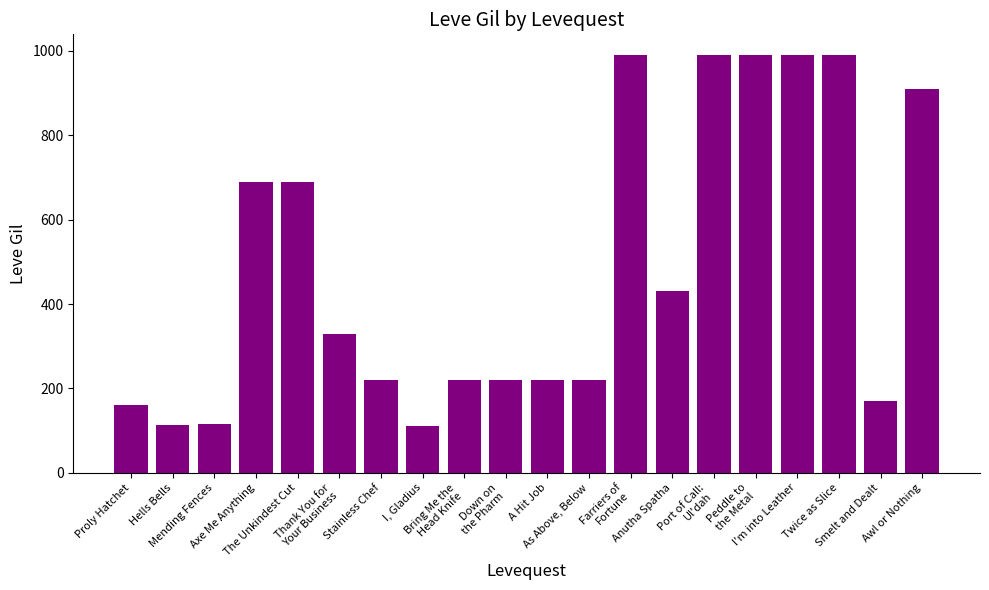

What is the difference between the second highest and minimum values?

880